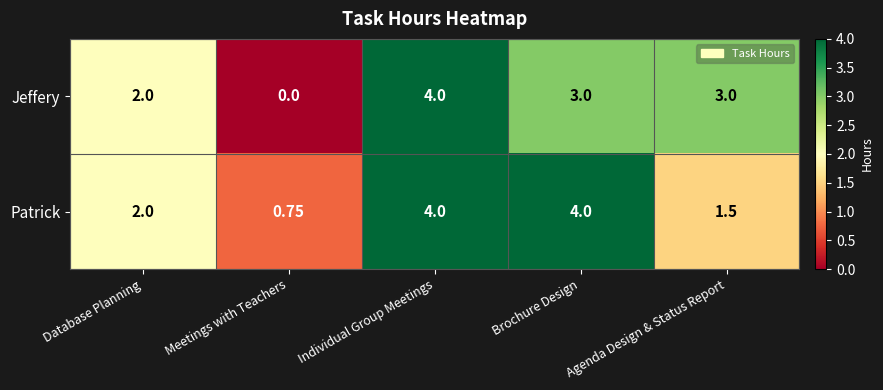

List the series in order of their overall mean, highest first.

Patrick, Jeffery